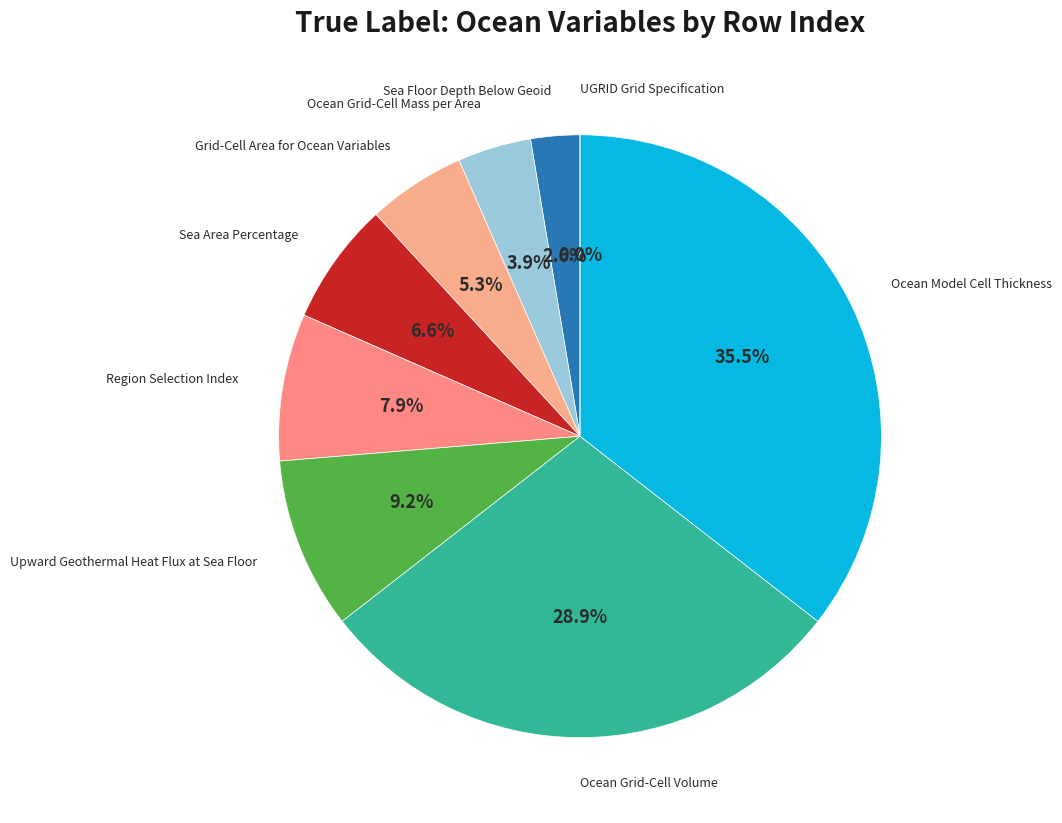

To the nearest percent, what is the difference between the largest and smallest slice percentages?

36%